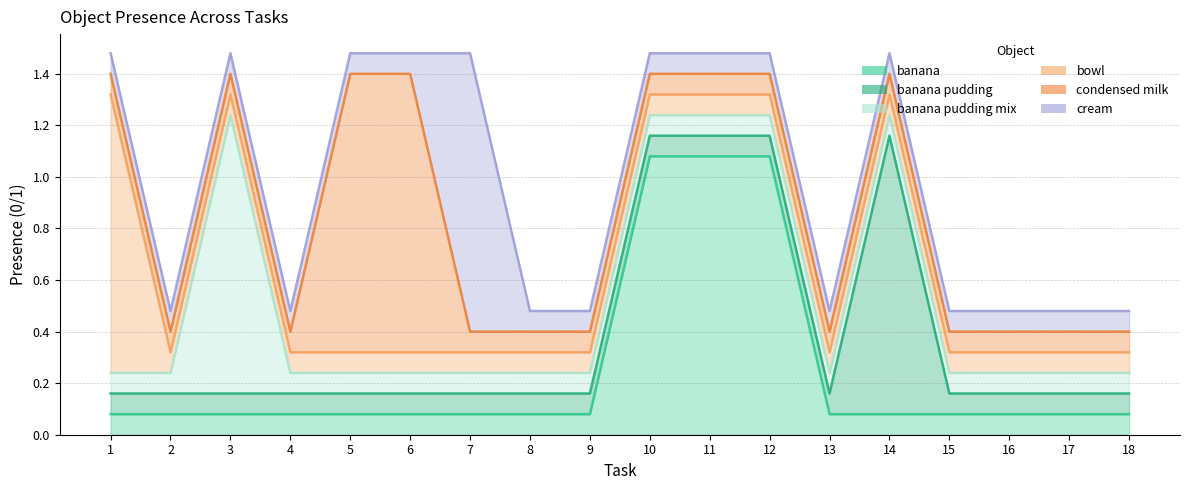

True or false: banana has more than 1 interior local peaks.

False